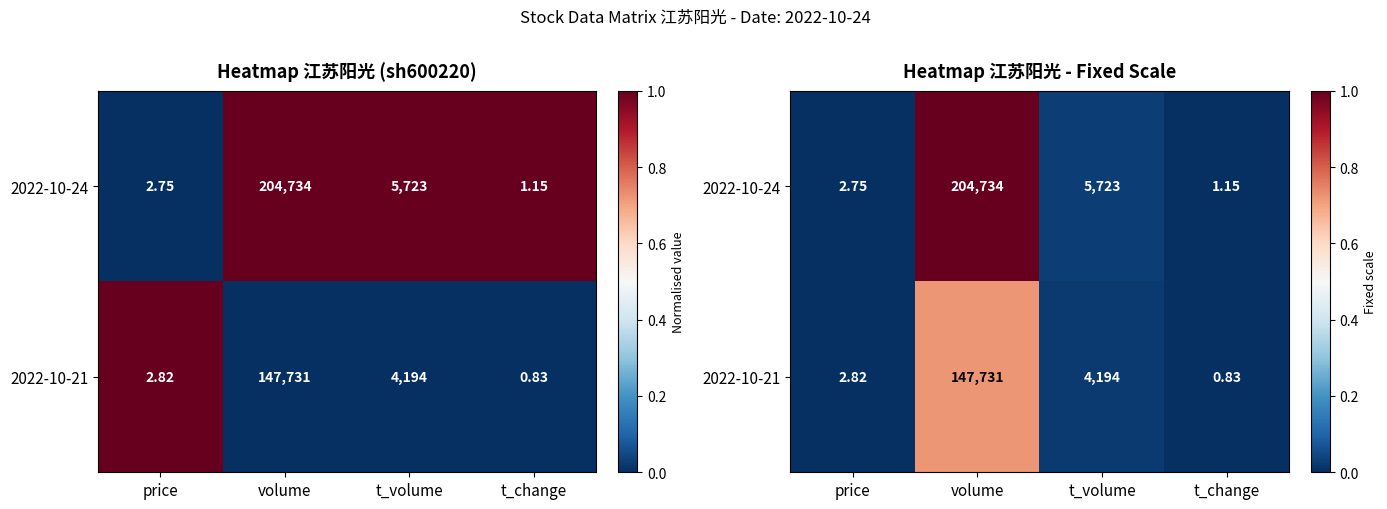

What is the difference between the maximum and minimum values in the 2022-10-21 series?

0.7